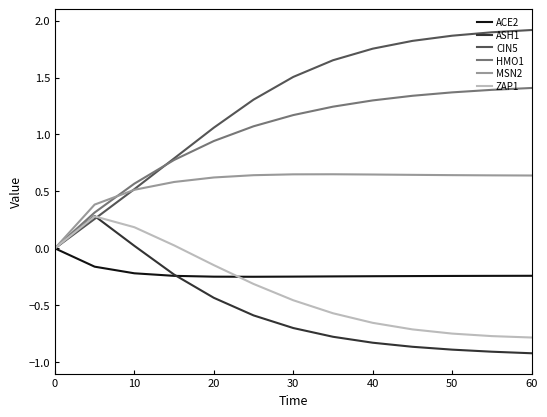

Is this an area chart (filled region under the line)?

No